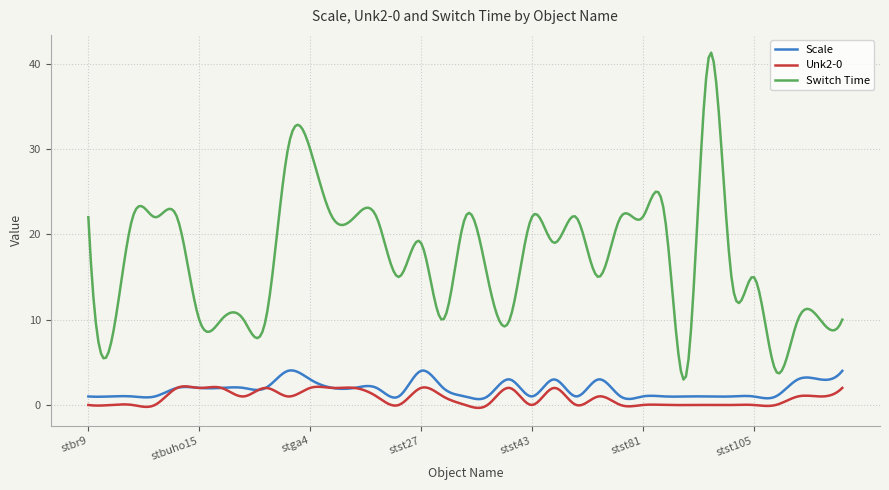

Which series has the widest spread of values?

Switch Time